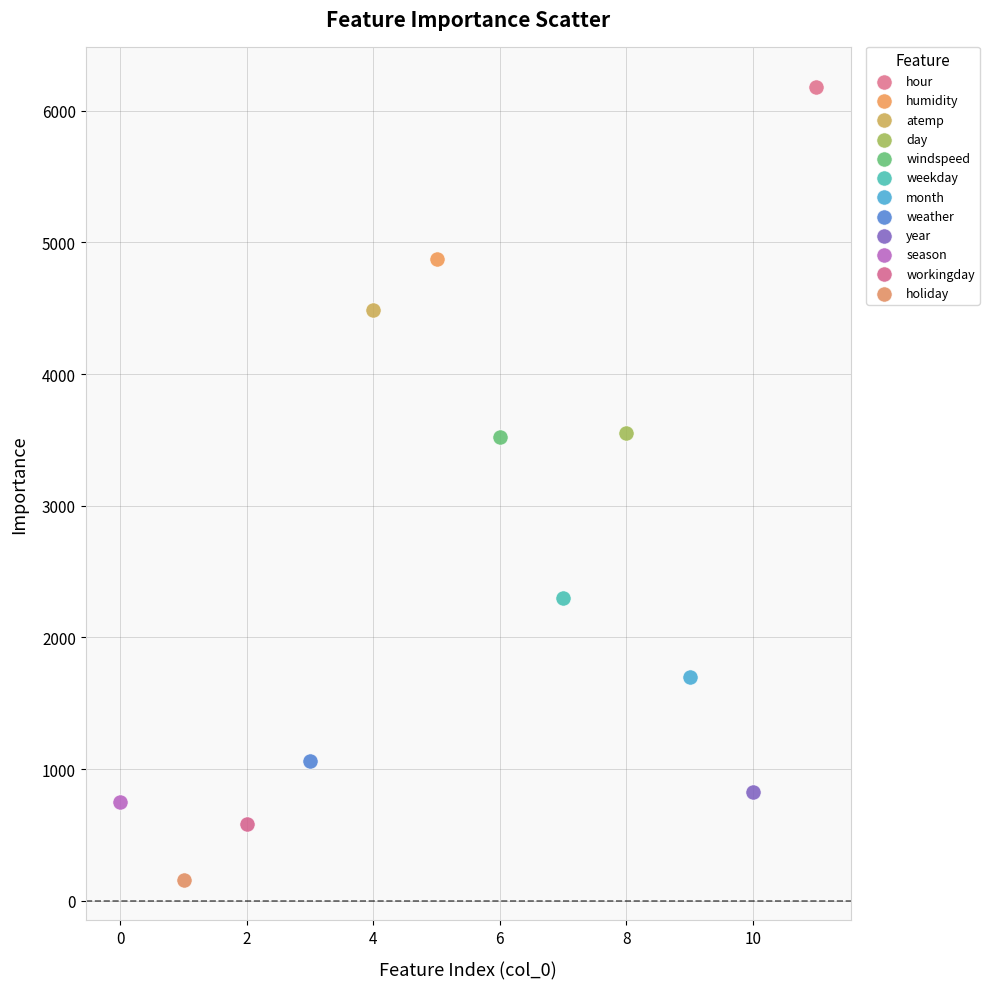

Which series contains the lowest Y value?

holiday